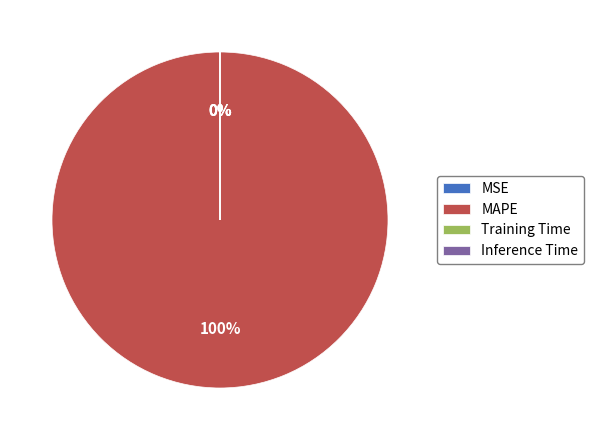

To the nearest percent, what portion does MAPE represent?

100%